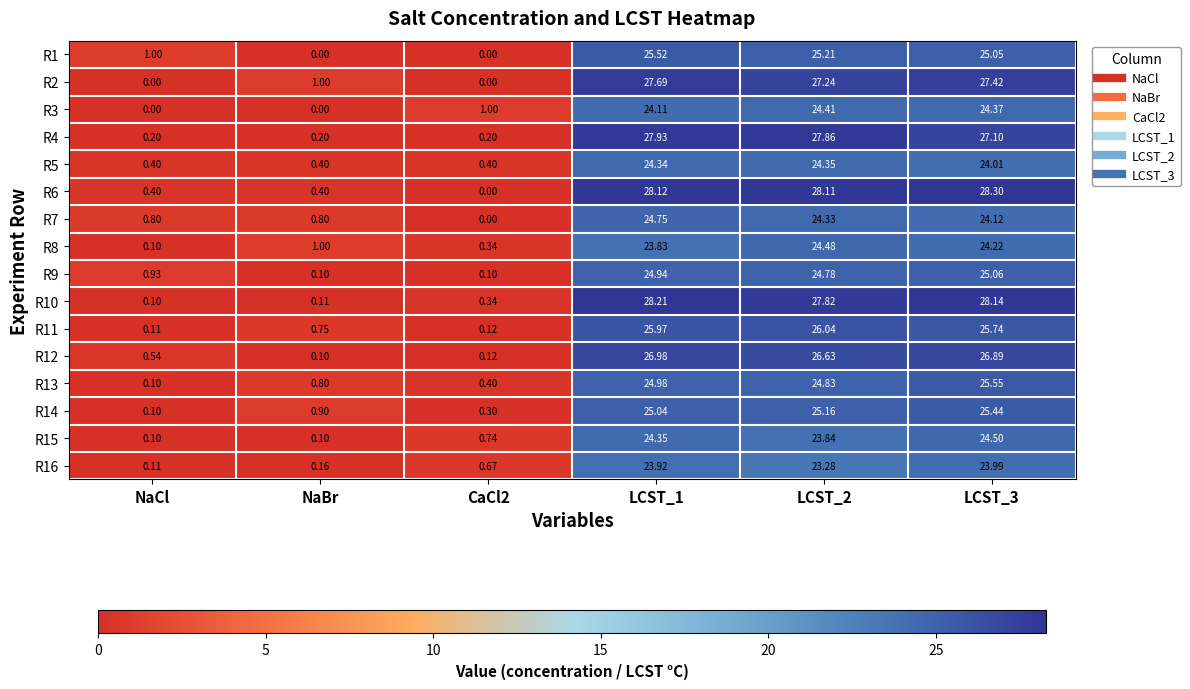

Is the value of R5 at LCST_2 greater than the value of R15 at NaBr?

Yes